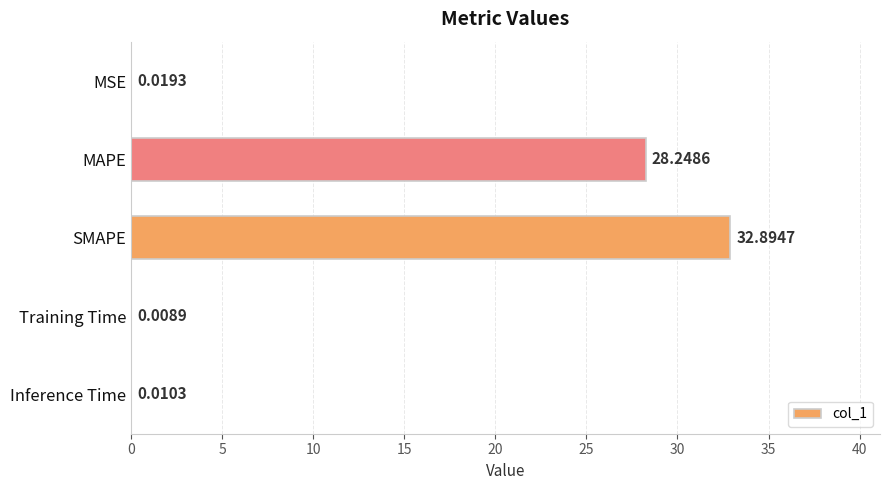

Where is the data nearest to the value 16?

MAPE